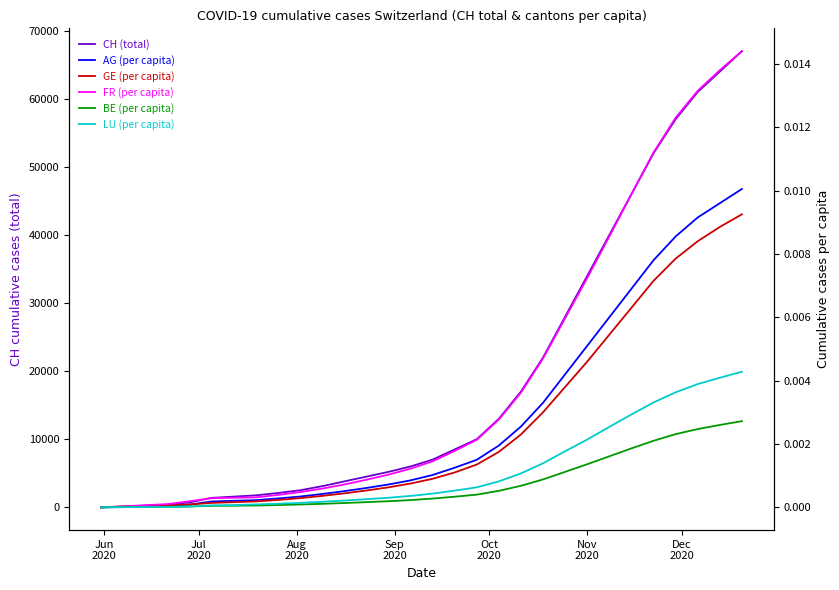

Is it true that AG (per capita) equals -0.0 at Jun
2020?

False